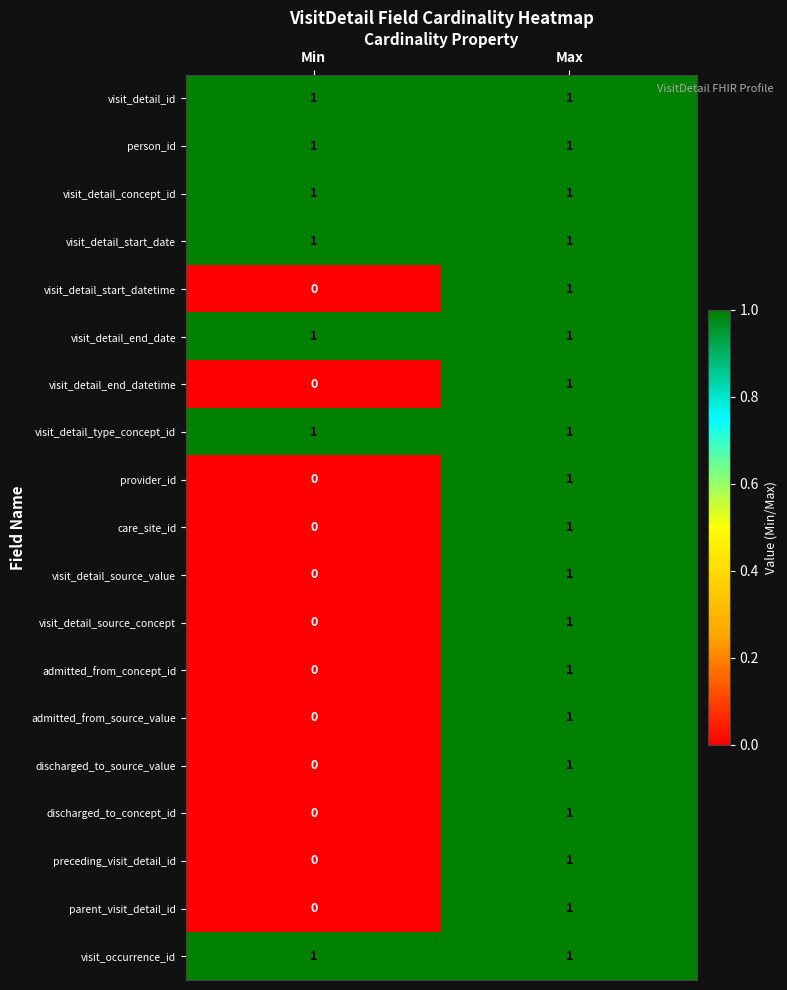

What is the greatest value displayed?

1